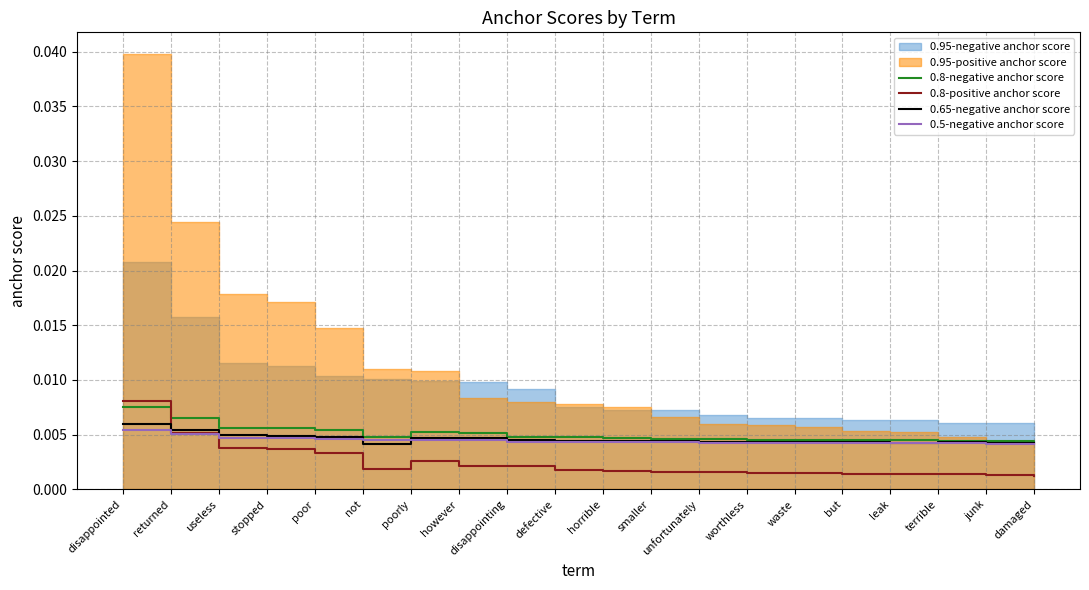

What position from the left is however?

8